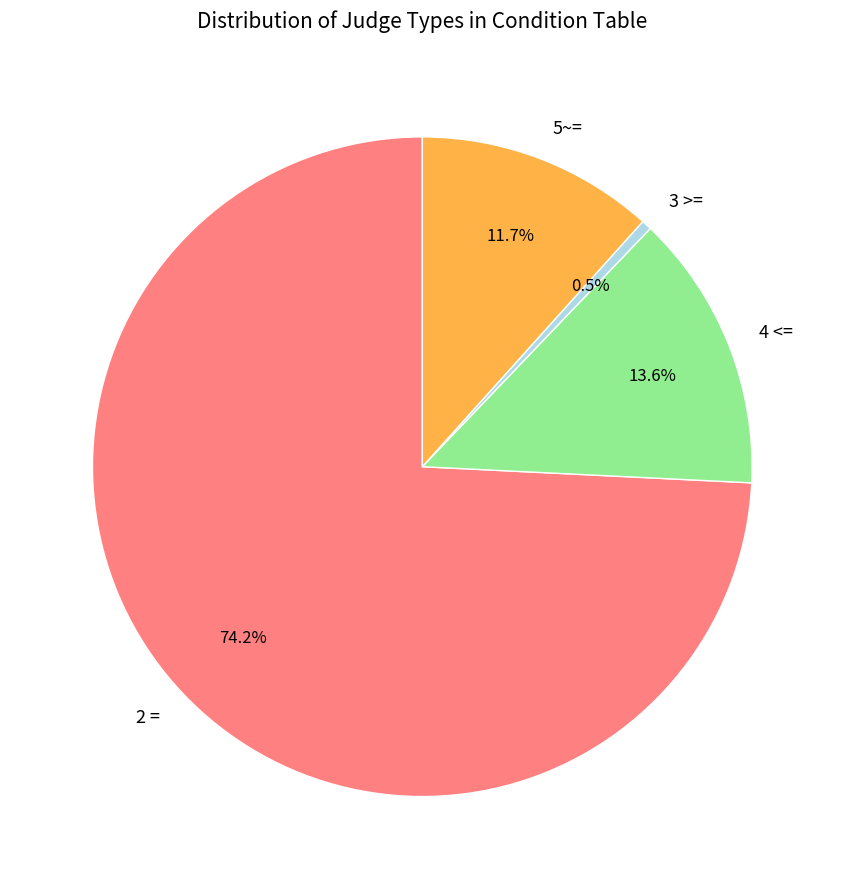

Between 5~= and 3 >=, which is larger?

5~=